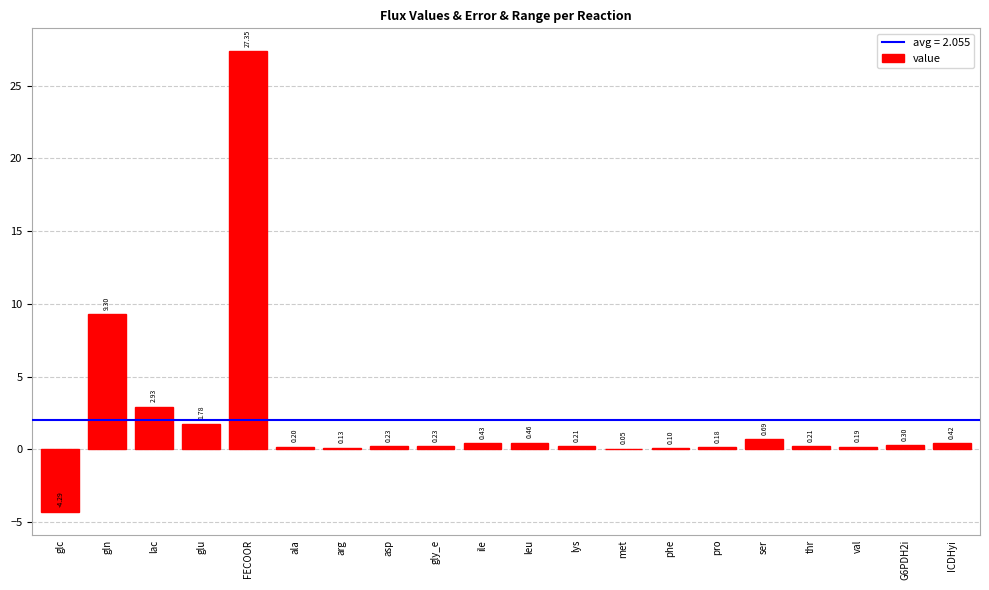

What is the sum of all values?

41.1